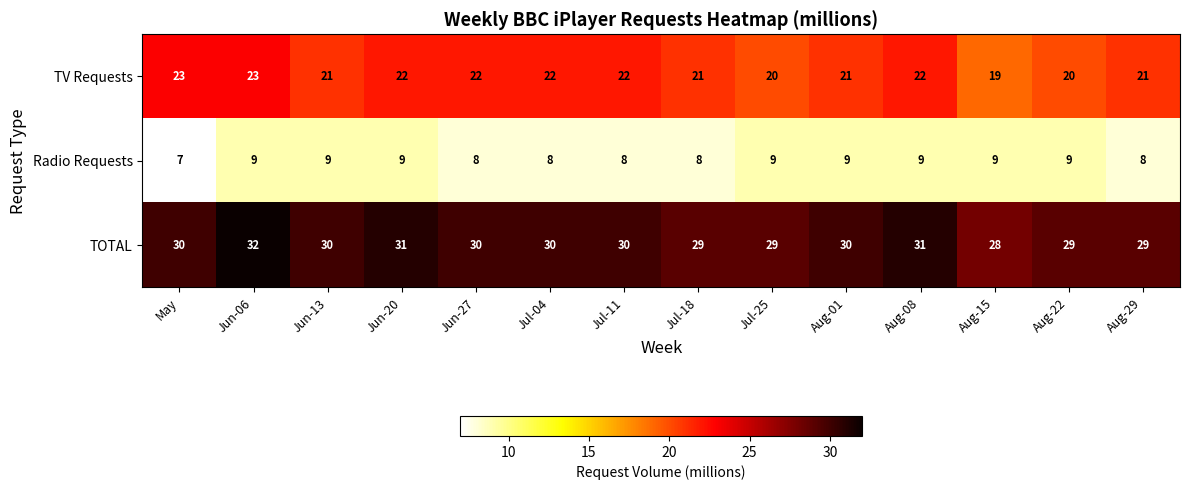

At how many categories does at least one series exceed 18?

14